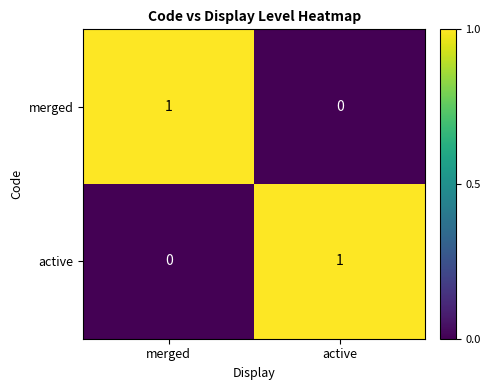

Reading left to right, extract all data points from this chart.

merged: merged=1	active=0
active: merged=0	active=1